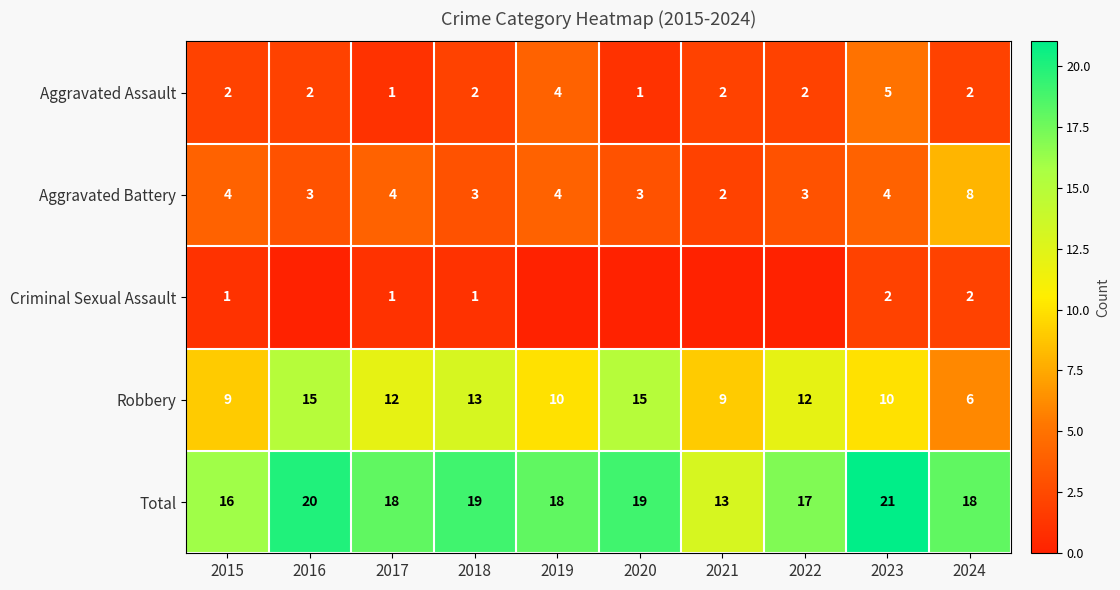

What is the sum of the Aggravated Assault values at 2015 and 2023?

7